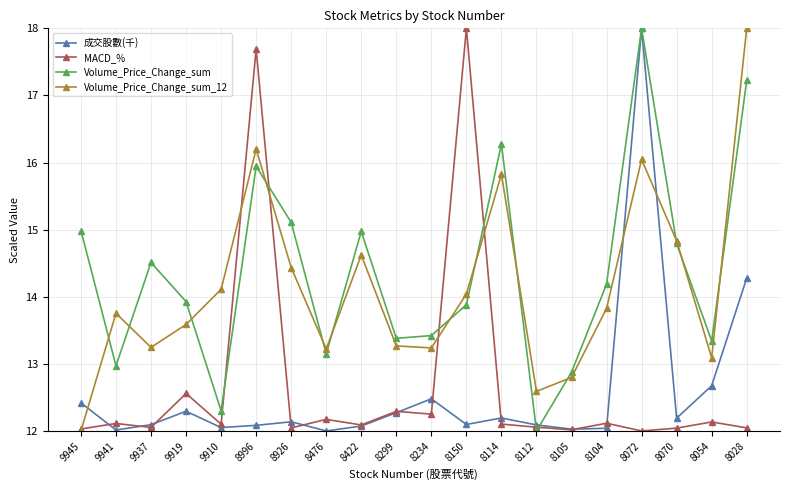

True or false: 成交股數(千) has a value of 3.2 at 8112.

False